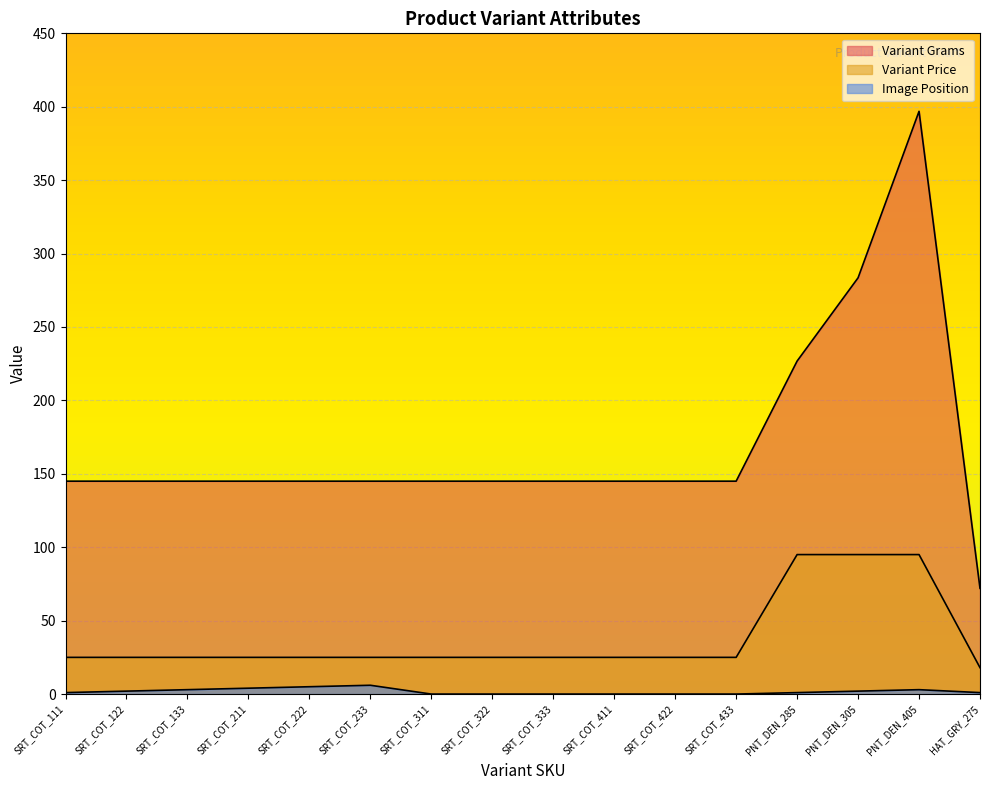

True or false: Image Position and Variant Grams intersect in this chart.

False